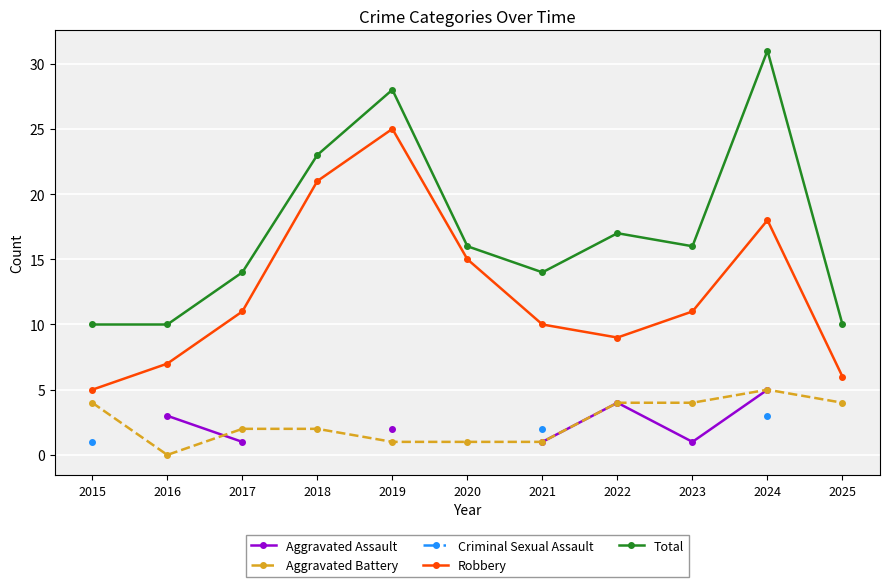

At which category is the sum across all series the highest?

2024